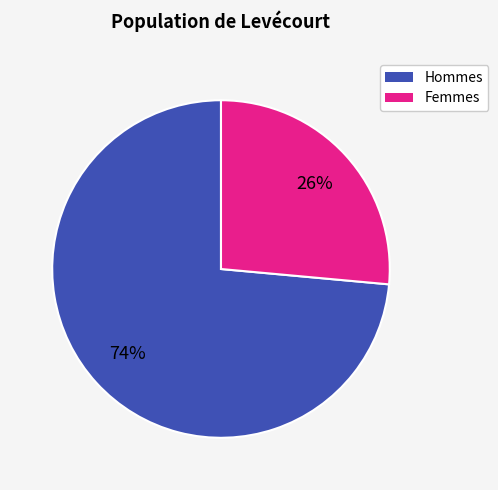

Is there a majority slice in this chart?

Yes